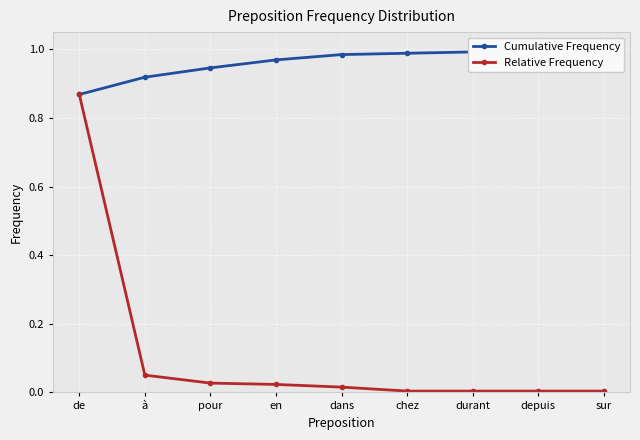

True or false: Cumulative Frequency has a value of 0.9 at à.

True